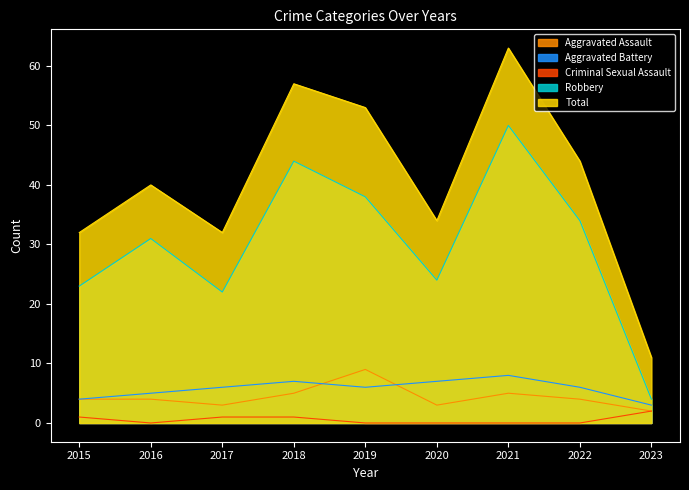

Which has a higher value, 2015 or 2018?

2018